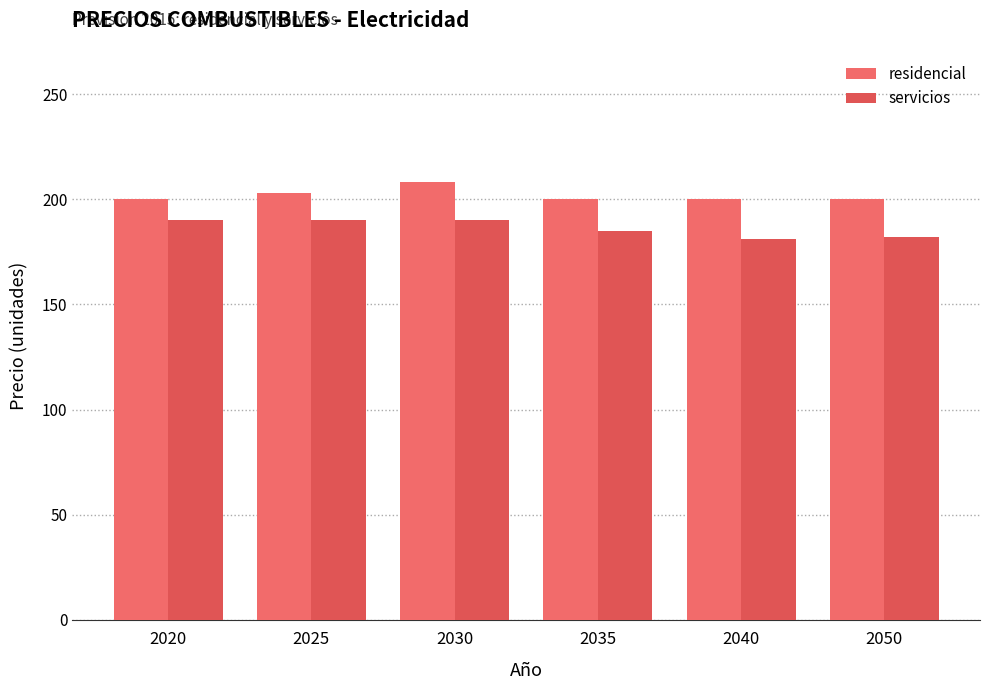

Between 2030 and 2035, which series saw the biggest shift?

residencial